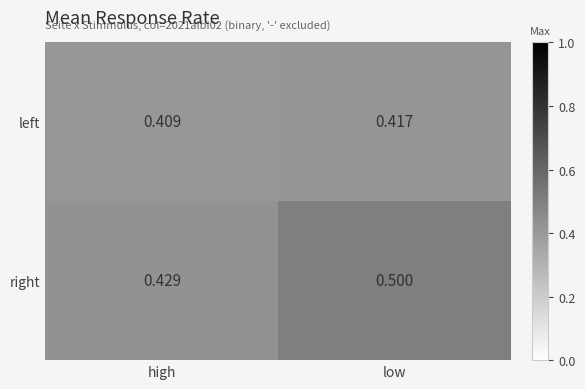

At how many categories does at least one series exceed 0?

2